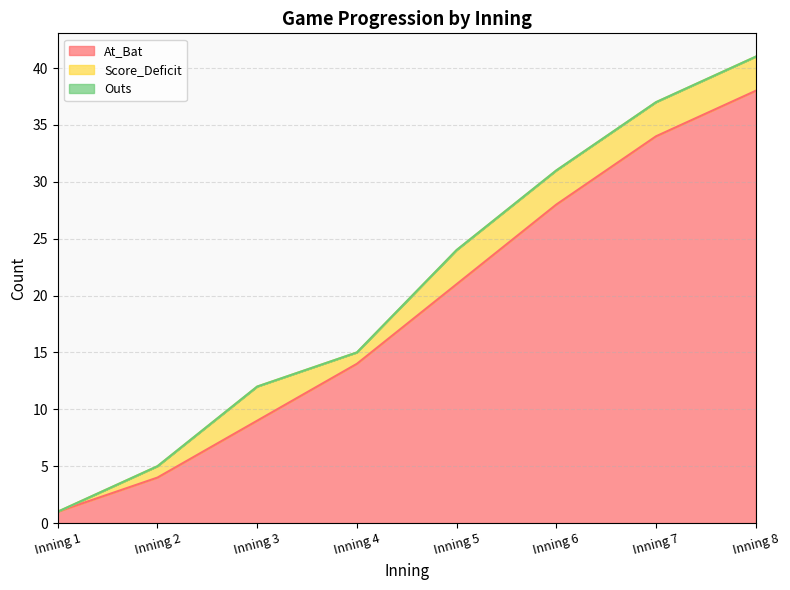

Rank the categories by At_Bat value from lowest to highest.

Inning 1, Inning 2, Inning 3, Inning 4, Inning 5, Inning 6, Inning 7, Inning 8